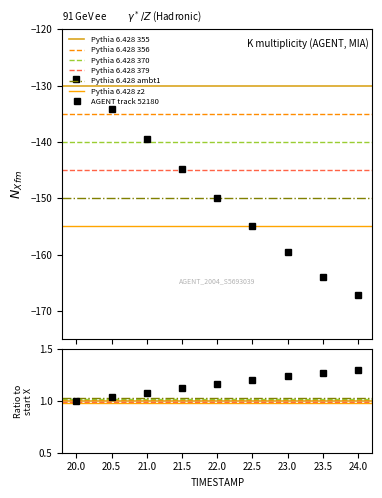

What is the greatest value displayed?

1.3